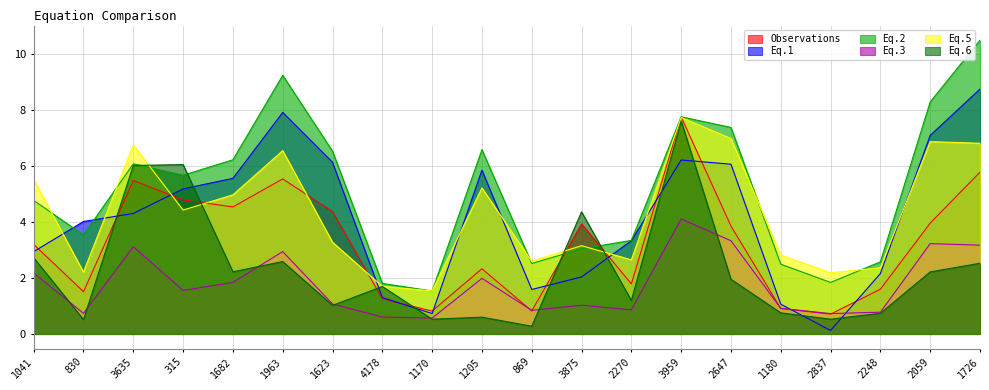

Which label corresponds to the smallest value in the chart?

2837